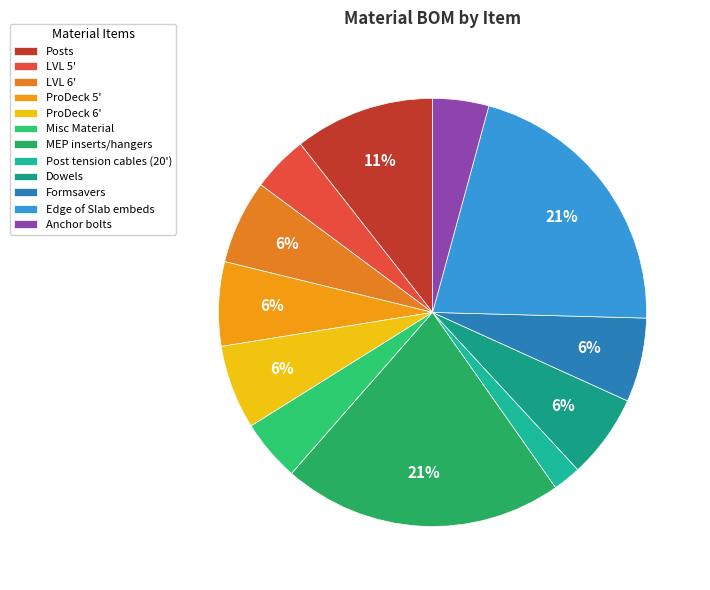

How many slices are in this pie chart?

12